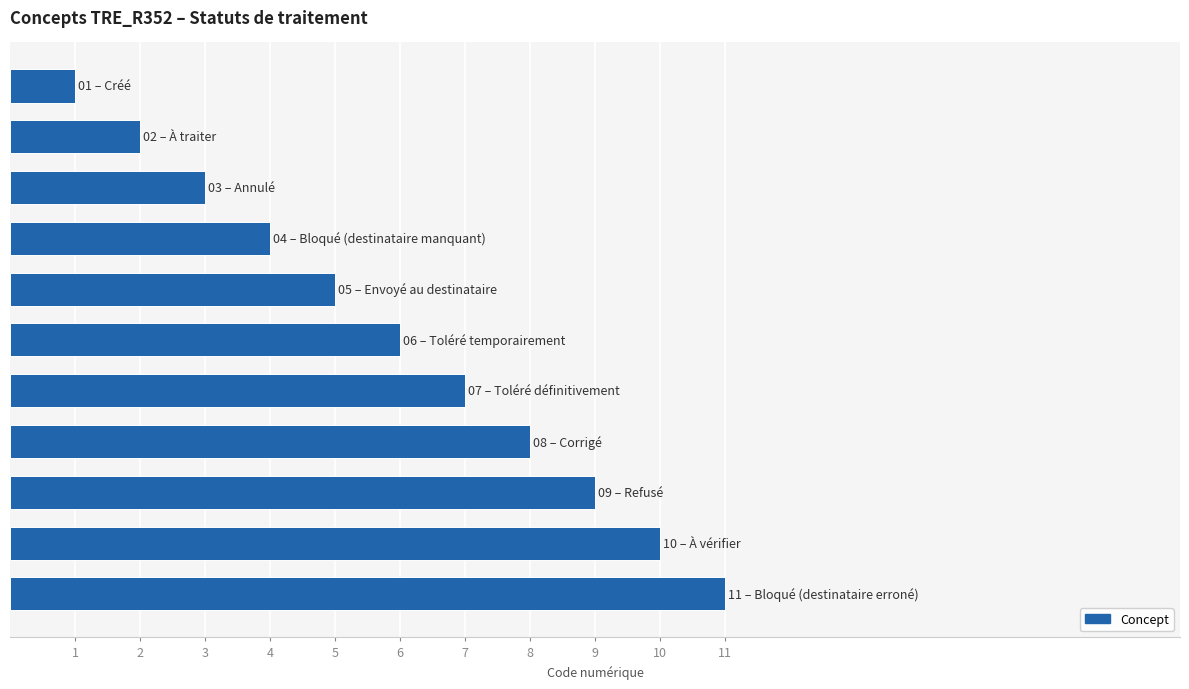

What is the difference between the second highest and minimum values?

9